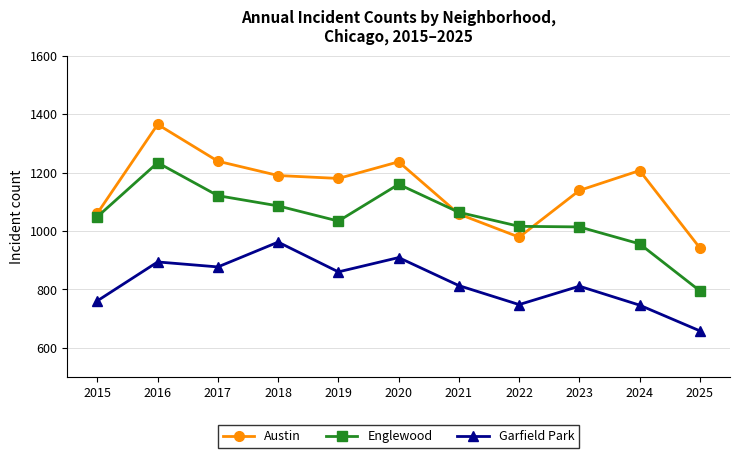

What is the value of the Austin point at the 10th from the left?

1207